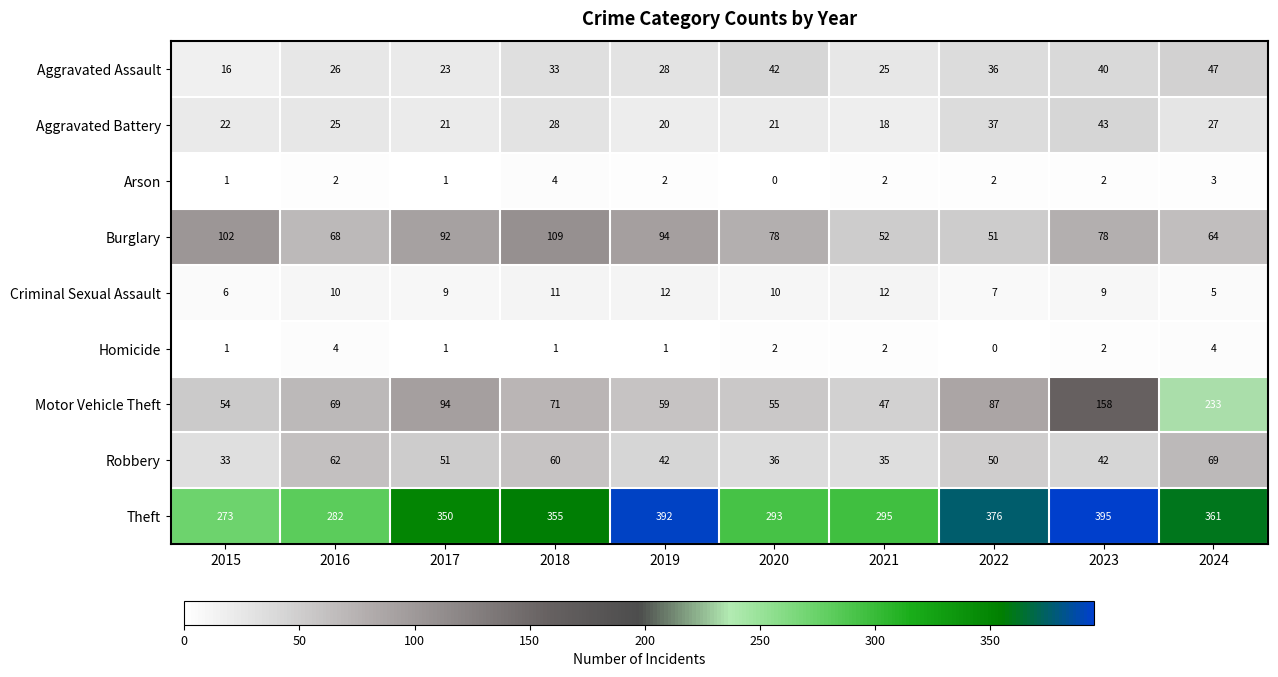

At which label is Motor Vehicle Theft closest to 140?

2023